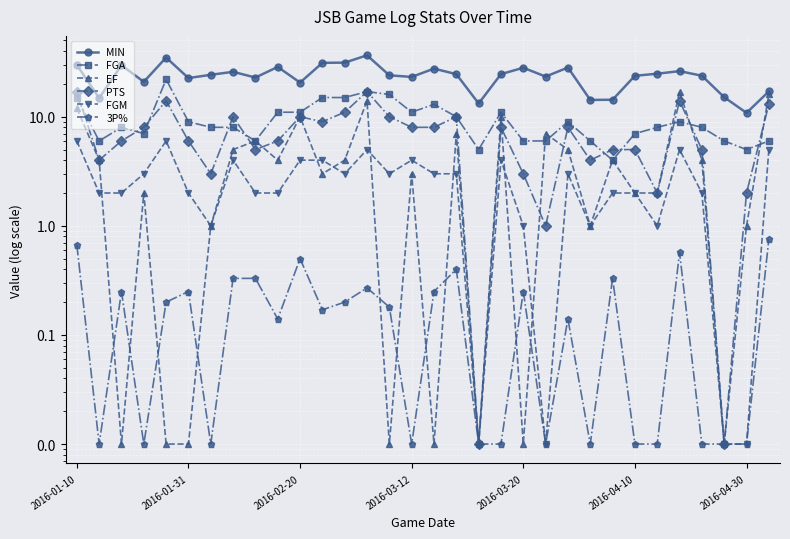

True or false: 3P% and MIN intersect in this chart.

False